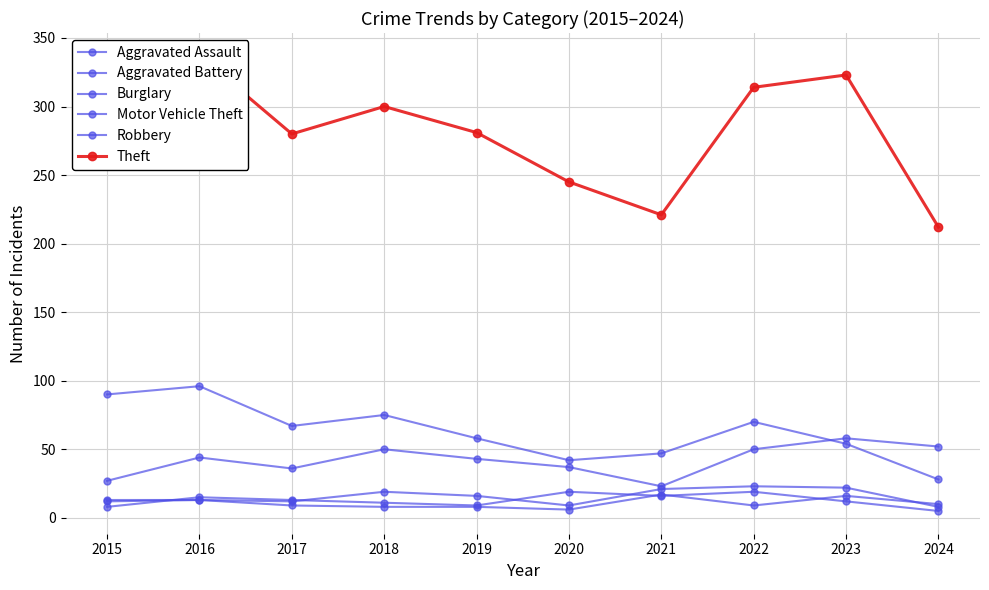

What is the total value across all series at 2021?

345